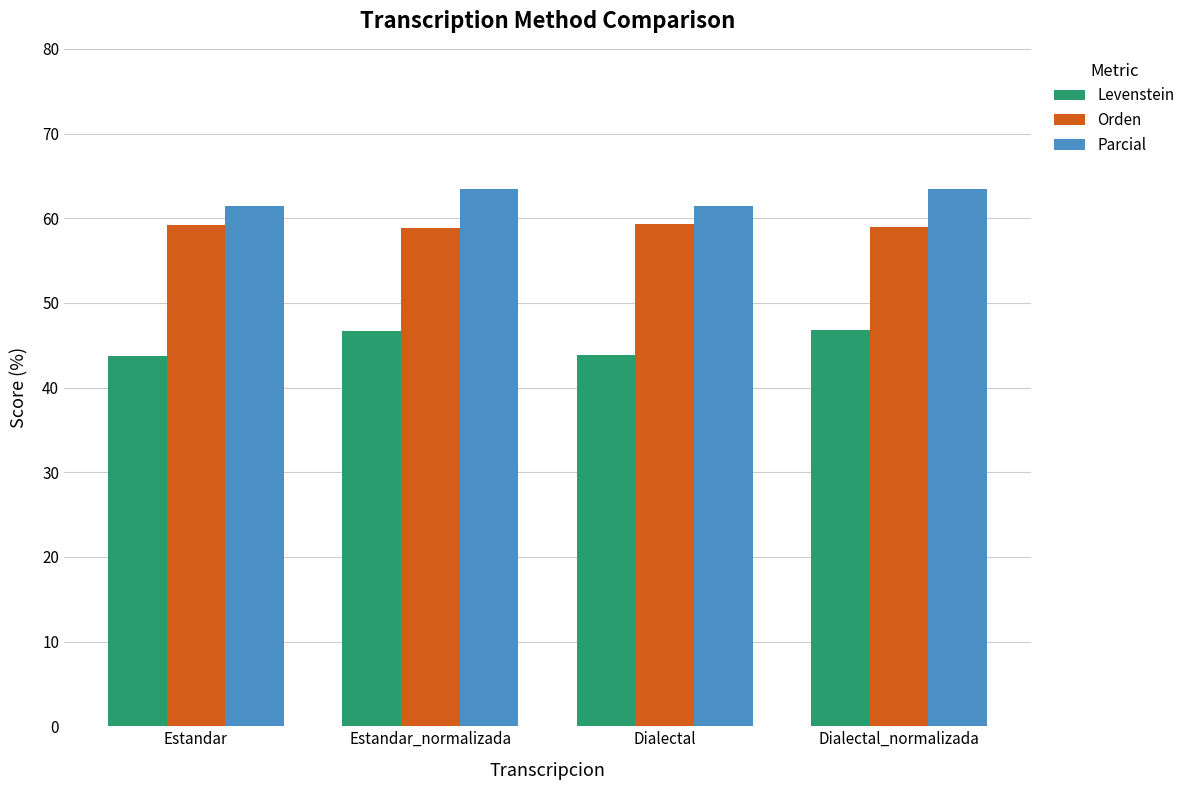

Between Estandar and Estandar_normalizada, which series saw the biggest shift?

Levenstein